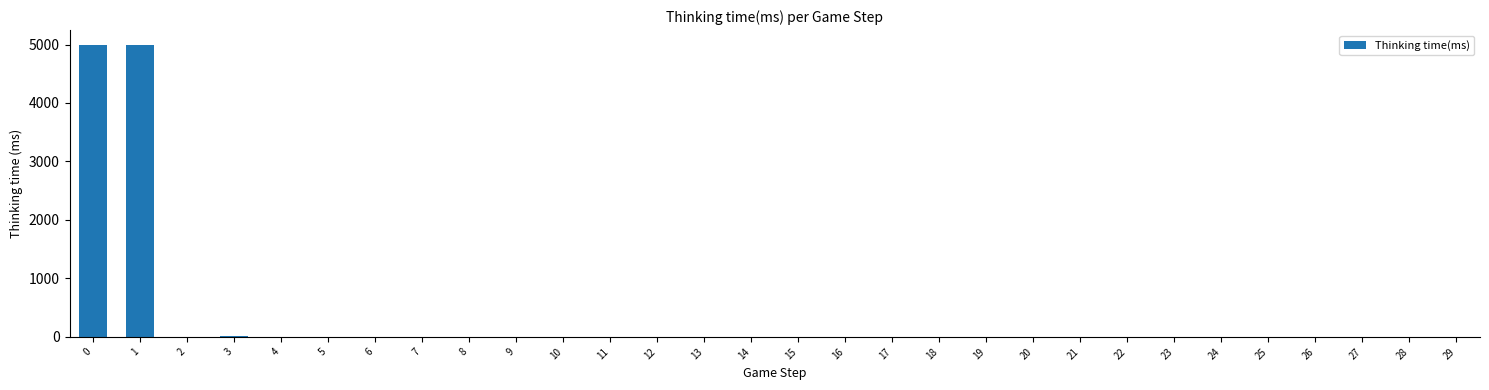

Approximately how many times larger is the value at 26 compared to 11?

1.0